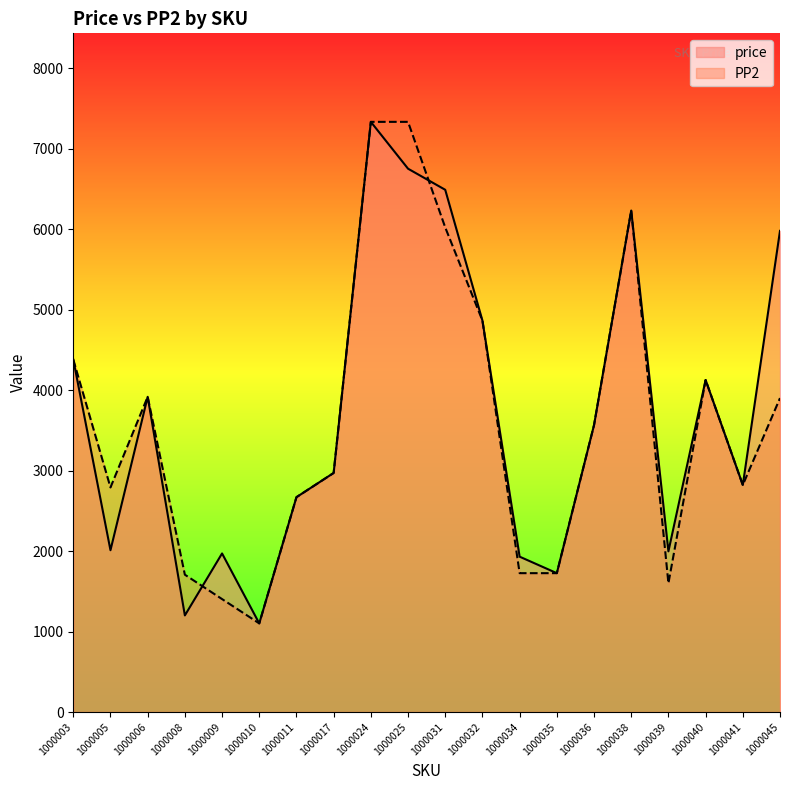

Does the chart display data point markers on the line(s)?

No